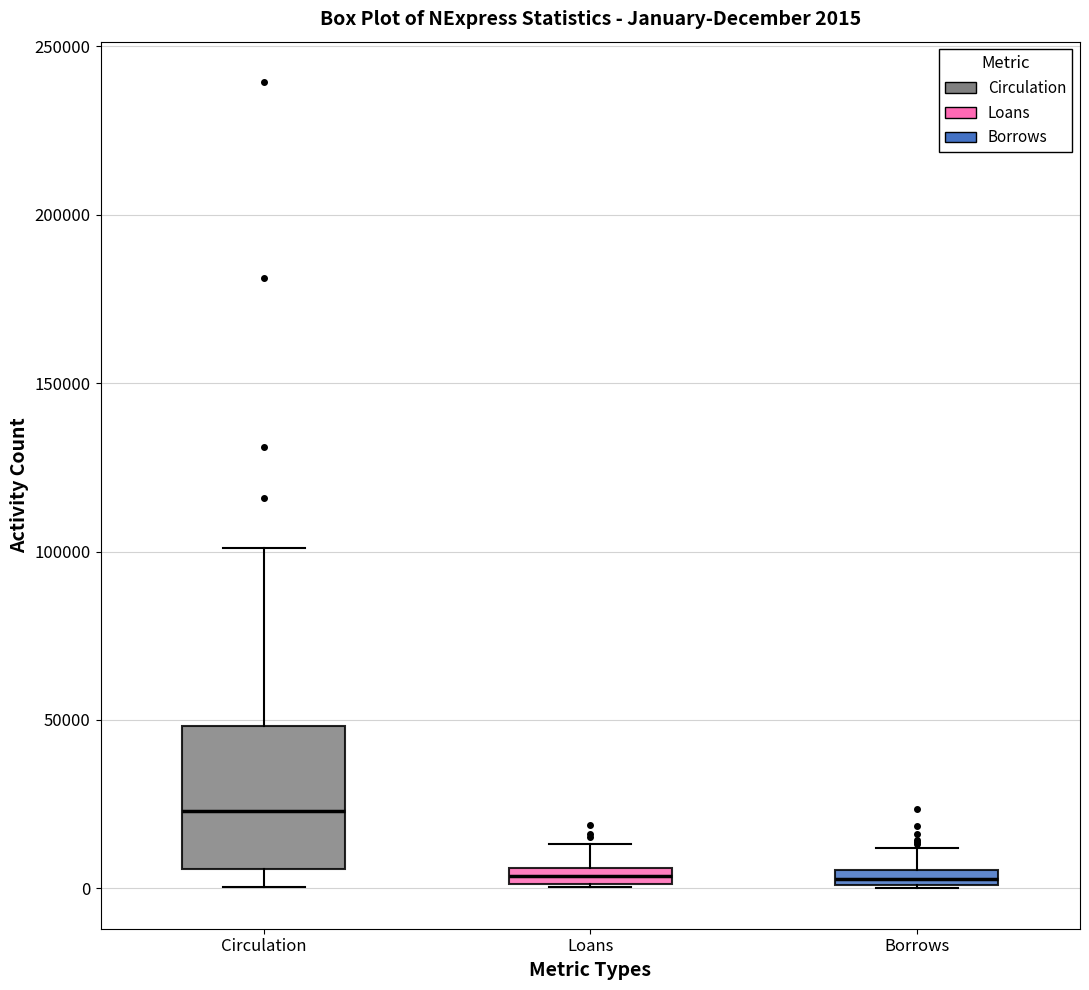

Comparing the boxes themselves (not the whiskers), which one is the tallest?

Circulation